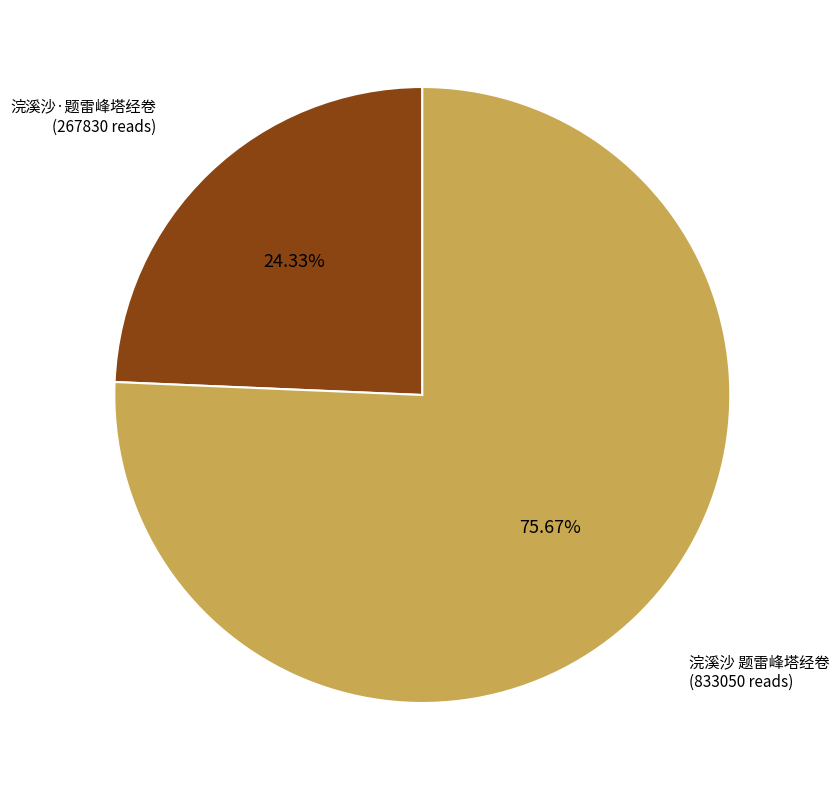

How many segments does this pie chart have?

2